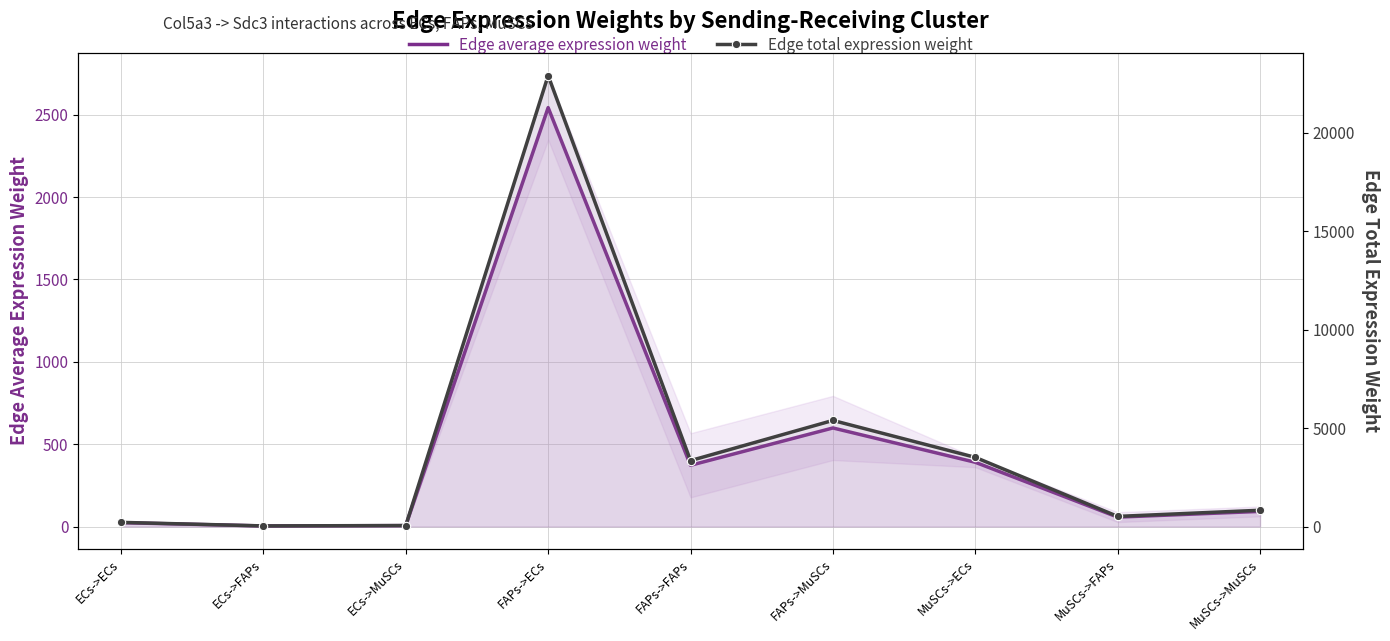

What is the difference between the maximum and minimum values in the Edge total expression weight series?

22861.5